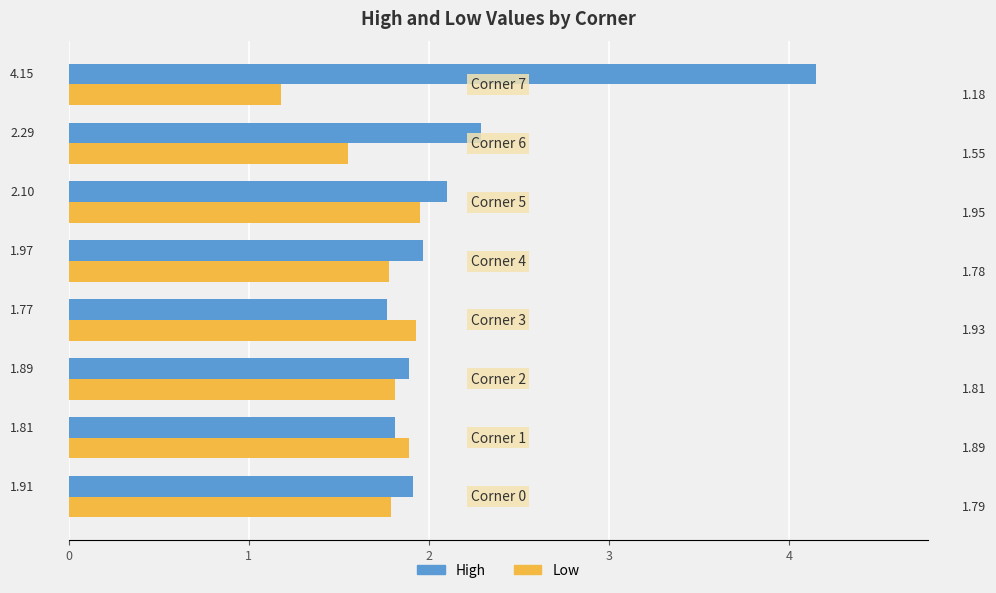

What is the average value of the Low series?

1.7